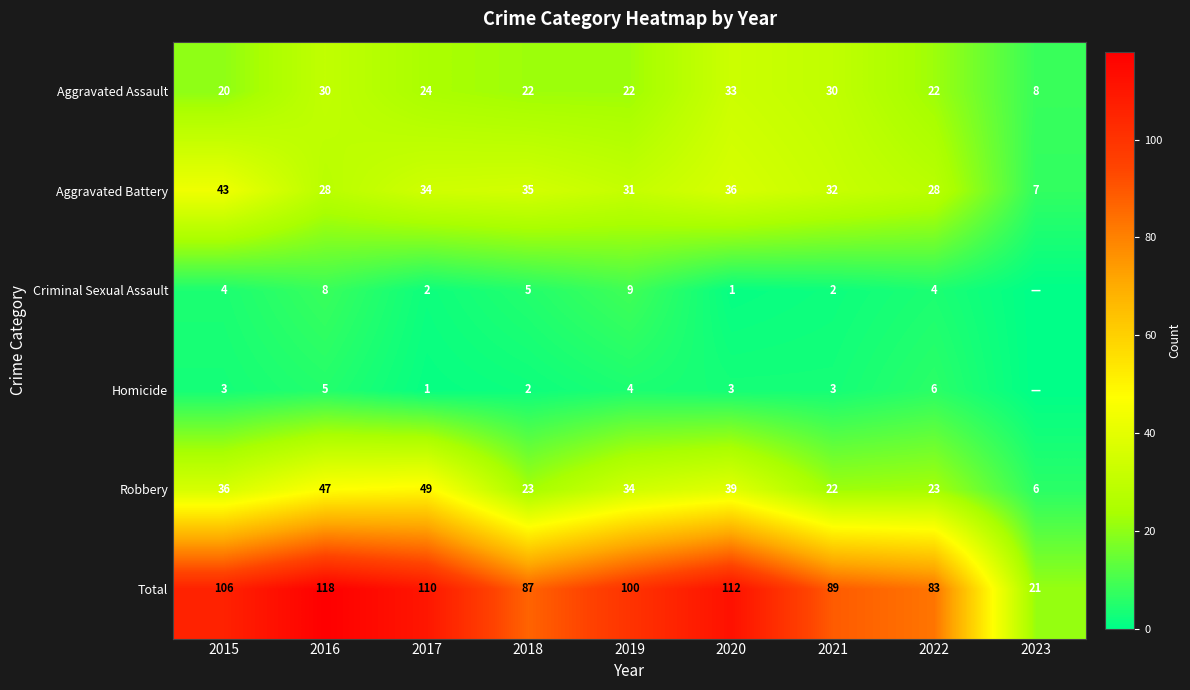

What is the maximum value for Robbery?

49